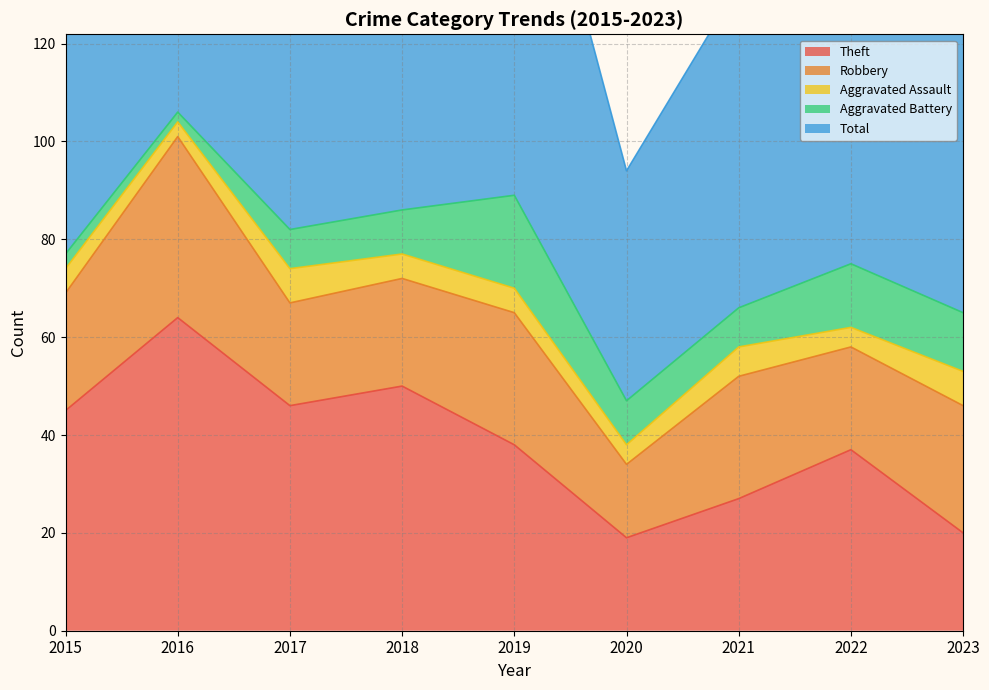

Reading left to right, list all the values displayed in this chart.

Theft: 45	64	46	50	38	19	27	37	20
Robbery: 24	37	21	22	27	15	25	21	26
Aggravated Assault: 5	3	7	5	5	4	6	4	7
Aggravated Battery: 3	2	8	9	19	9	8	13	12
Total: 77	106	82	88	91	47	66	77	67